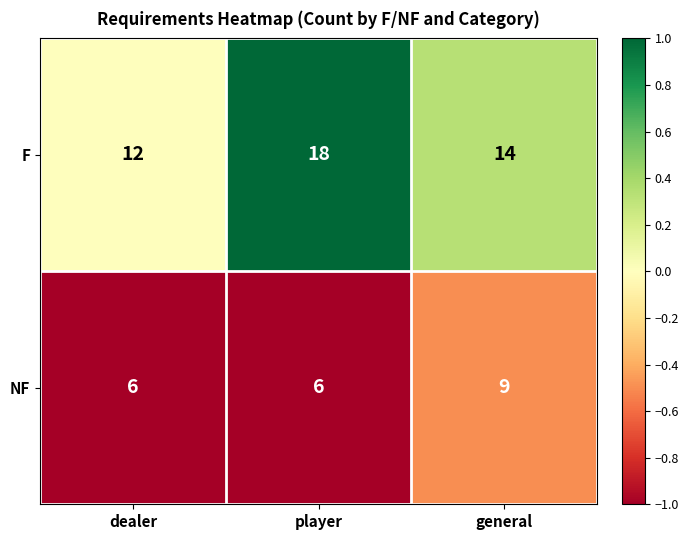

What is the maximum value for F?

18